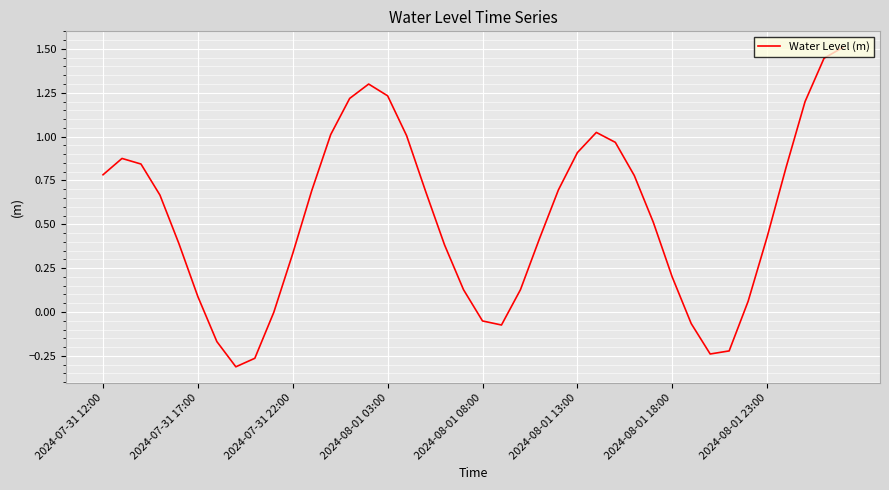

What is the greatest value displayed?

1.5